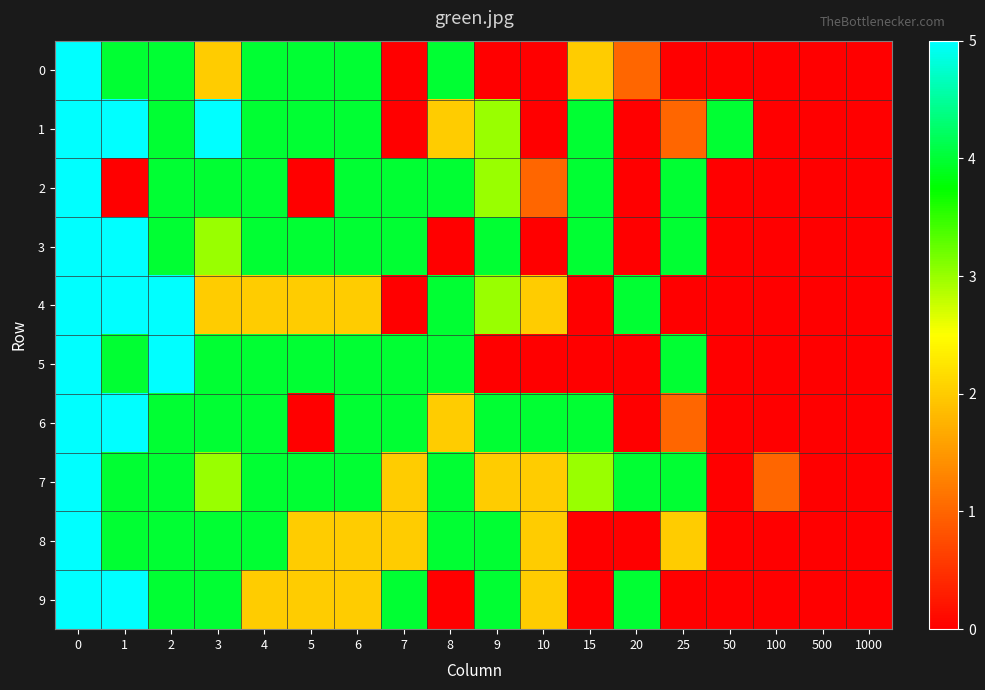

Reading left to right, list all the values displayed in this chart.

0: 0=5	1=4	2=4	3=2	4=4	5=4	6=4	7=0	8=4	9=0	10=0	15=2	20=1	25=0	50=0	100=0	500=0	1000=0
1: 0=5	1=5	2=4	3=5	4=4	5=4	6=4	7=0	8=2	9=3	10=0	15=4	20=0	25=1	50=4	100=0	500=0	1000=0
2: 0=5	1=0	2=4	3=4	4=4	5=0	6=4	7=4	8=4	9=3	10=1	15=4	20=0	25=4	50=0	100=0	500=0	1000=0
3: 0=5	1=5	2=4	3=3	4=4	5=4	6=4	7=4	8=0	9=4	10=0	15=4	20=0	25=4	50=0	100=0	500=0	1000=0
4: 0=5	1=5	2=5	3=2	4=2	5=2	6=2	7=0	8=4	9=3	10=2	15=0	20=4	25=0	50=0	100=0	500=0	1000=0
5: 0=5	1=4	2=5	3=4	4=4	5=4	6=4	7=4	8=4	9=0	10=0	15=0	20=0	25=4	50=0	100=0	500=0	1000=0
6: 0=5	1=5	2=4	3=4	4=4	5=0	6=4	7=4	8=2	9=4	10=4	15=4	20=0	25=1	50=0	100=0	500=0	1000=0
7: 0=5	1=4	2=4	3=3	4=4	5=4	6=4	7=2	8=4	9=2	10=2	15=3	20=4	25=4	50=0	100=1	500=0	1000=0
8: 0=5	1=4	2=4	3=4	4=4	5=2	6=2	7=2	8=4	9=4	10=2	15=0	20=0	25=2	50=0	100=0	500=0	1000=0
9: 0=5	1=5	2=4	3=4	4=2	5=2	6=2	7=4	8=0	9=4	10=2	15=0	20=4	25=0	50=0	100=0	500=0	1000=0